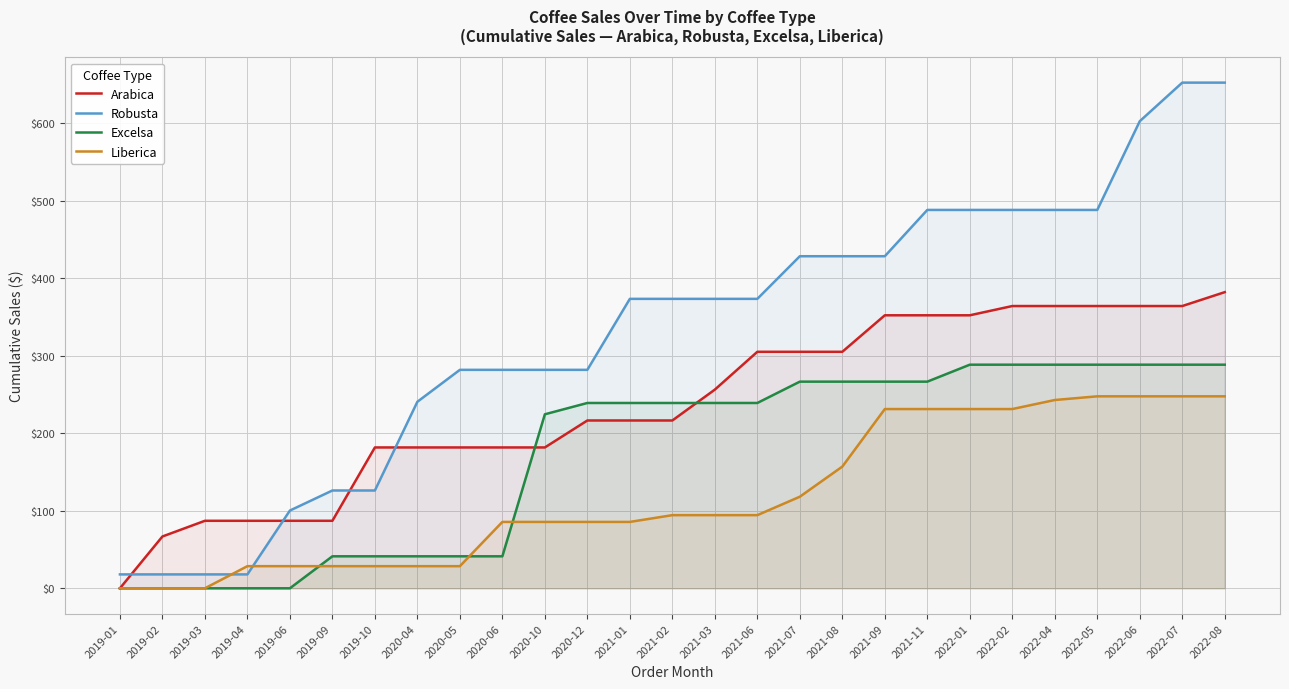

True or false: Liberica and Arabica cross at least once.

False